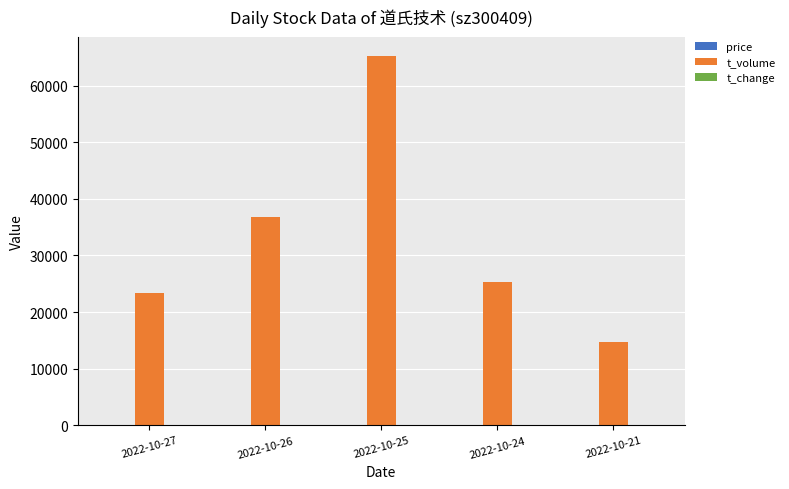

At which label is t_volume closest to 40013?

2022-10-26